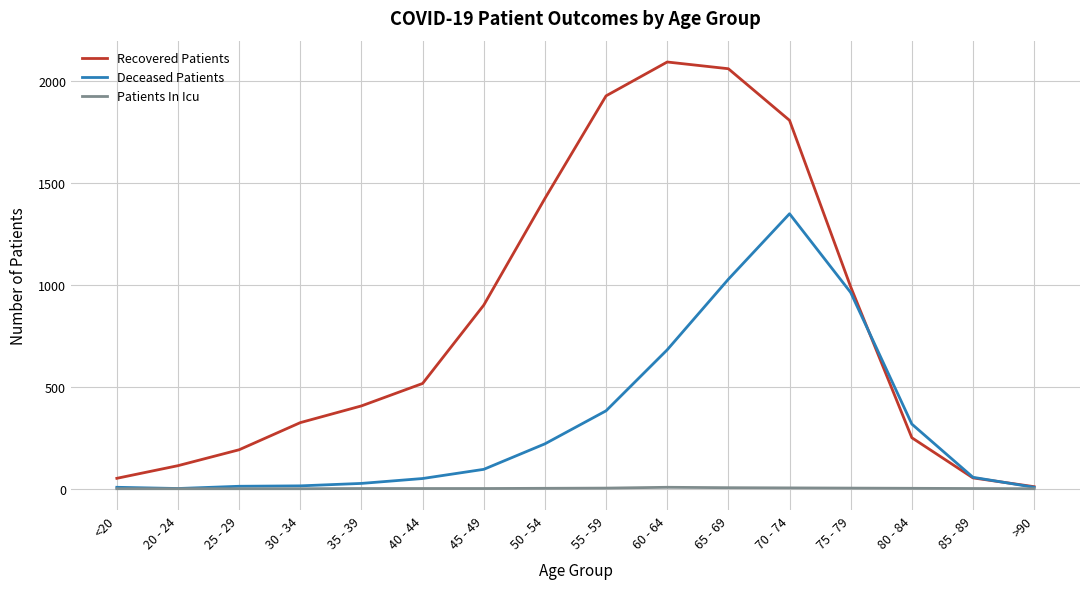

Which category has the highest value in the Deceased Patients series?

70 - 74